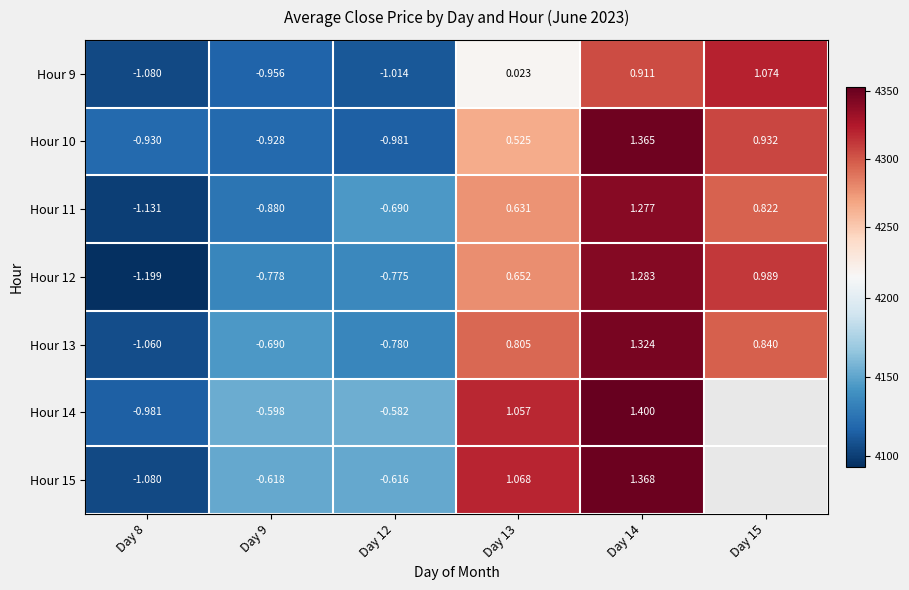

At Day 9, list the series in order from largest to smallest.

Hour 14, Hour 15, Hour 13, Hour 12, Hour 11, Hour 10, Hour 9